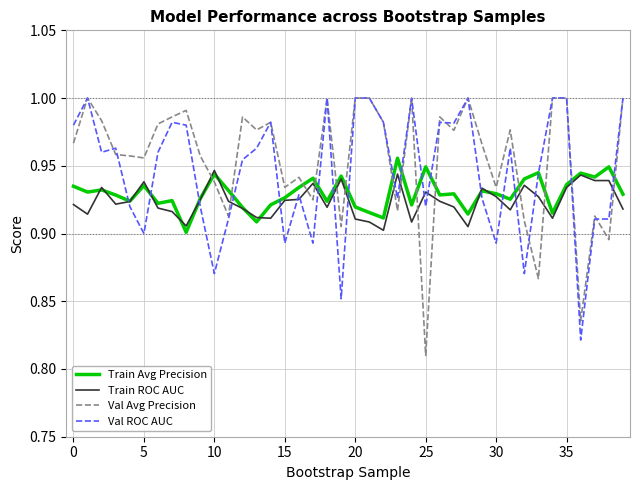

List the series in order of their overall mean, lowest first.

Train ROC AUC, Train Avg Precision, Val ROC AUC, Val Avg Precision